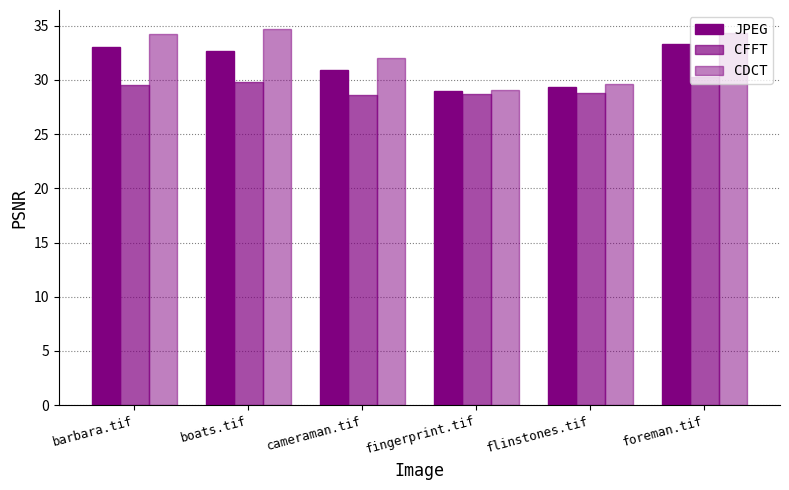

Reading left to right, transcribe all the data shown in this chart.

JPEG: 33.0	32.6	30.9	29.0	29.3	33.3
CFFT: 29.5	29.8	28.6	28.7	28.8	30.3
CDCT: 34.2	34.7	32.1	29.1	29.6	34.3